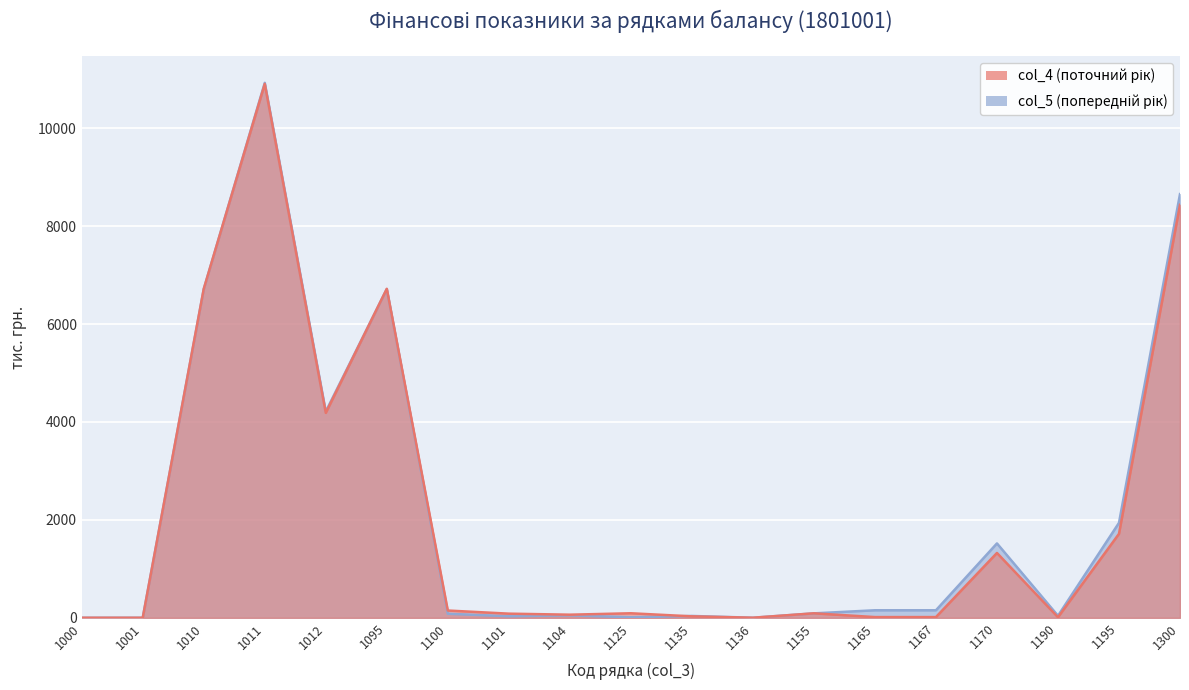

What is the spread (max minus min) of values at 1195?

224